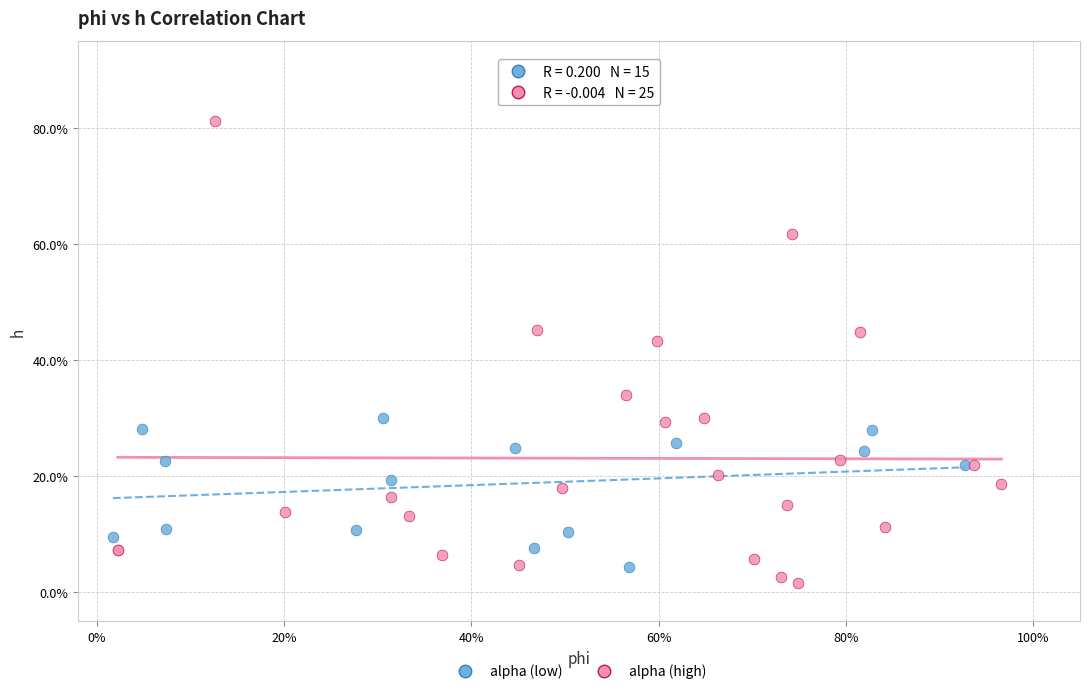

What are all the series names shown in the legend?

alpha (low), alpha (high)